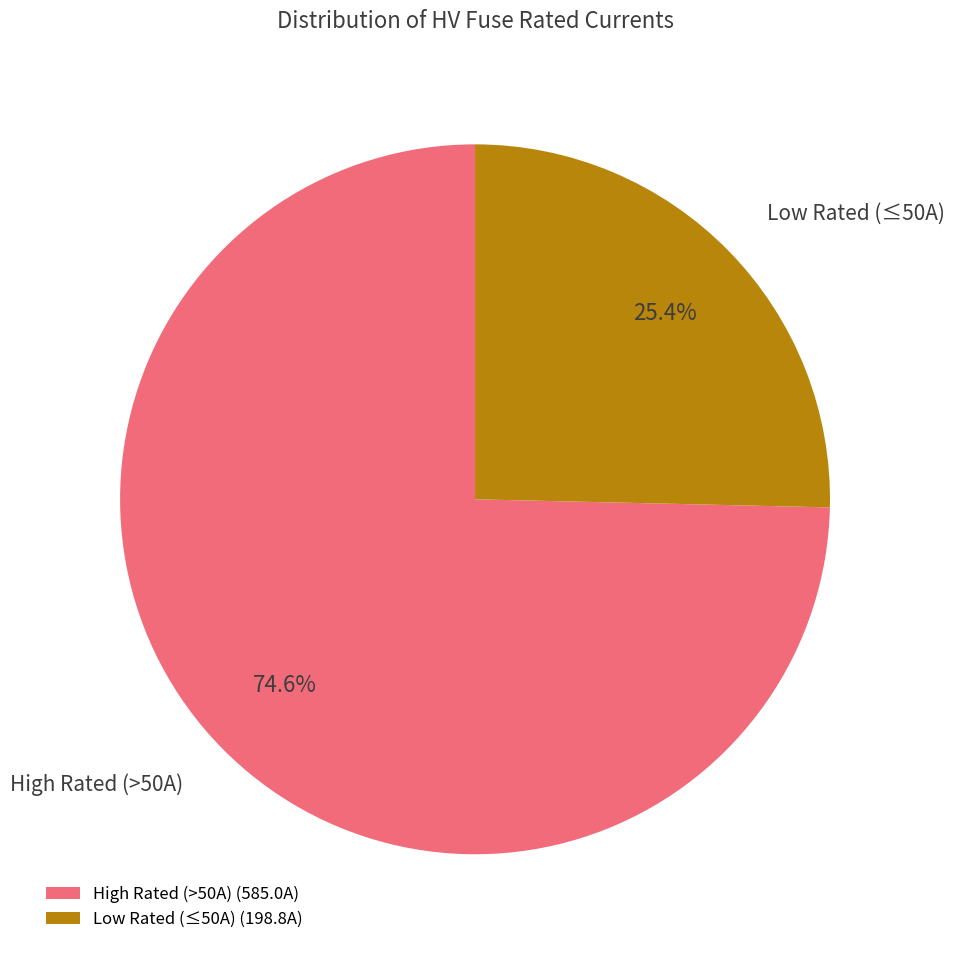

What is the ratio of the value at High Rated (>50A) (585.0A) to the value at Low Rated (≤50A) (198.8A)?

2.9